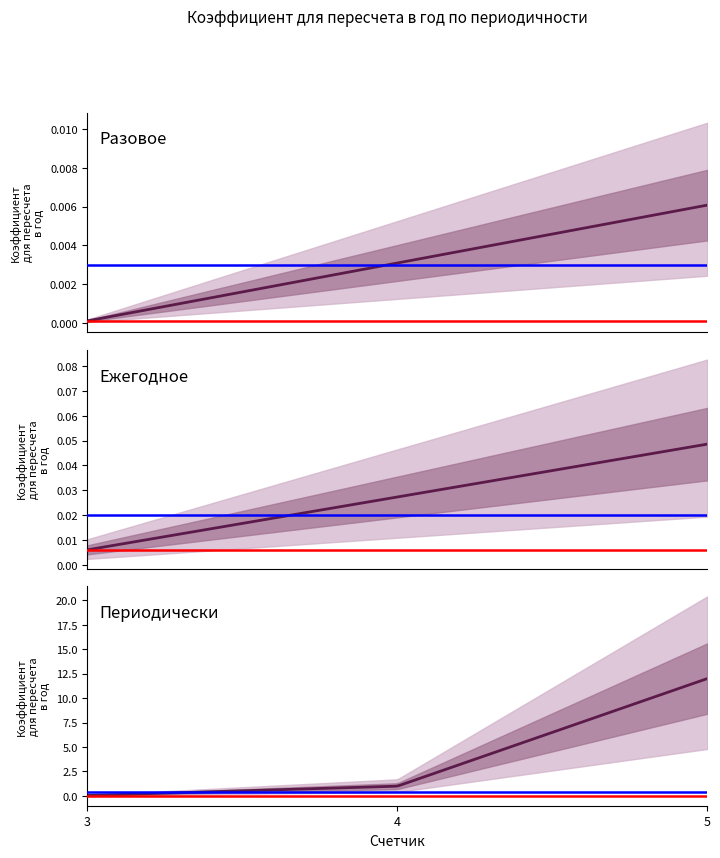

At which label is the value closest to 6?

4